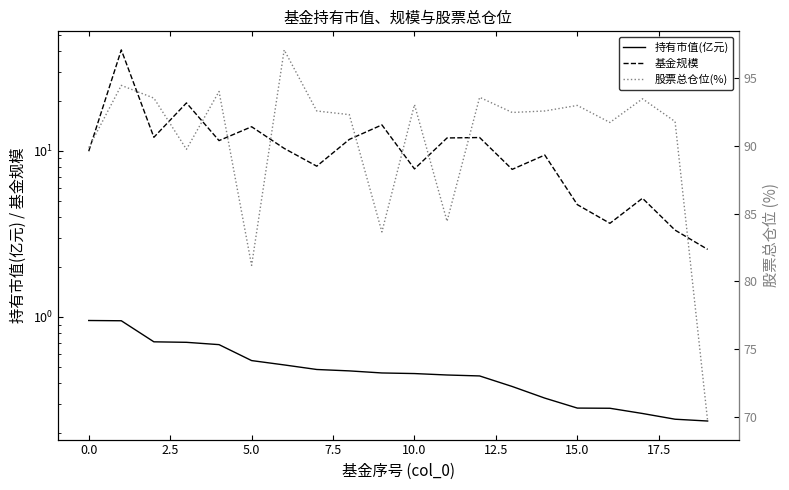

Does the chart display data point markers on the line(s)?

No